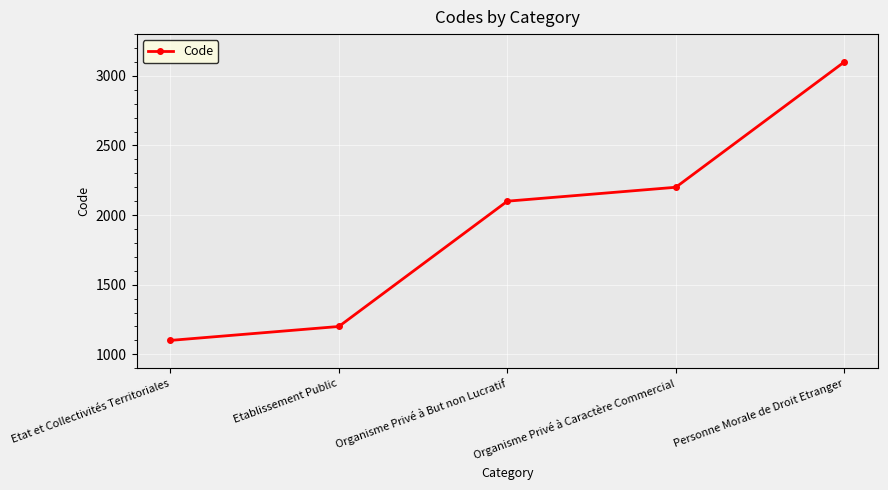

Which category has the lowest value across all series?

Etat et Collectivités Territoriales